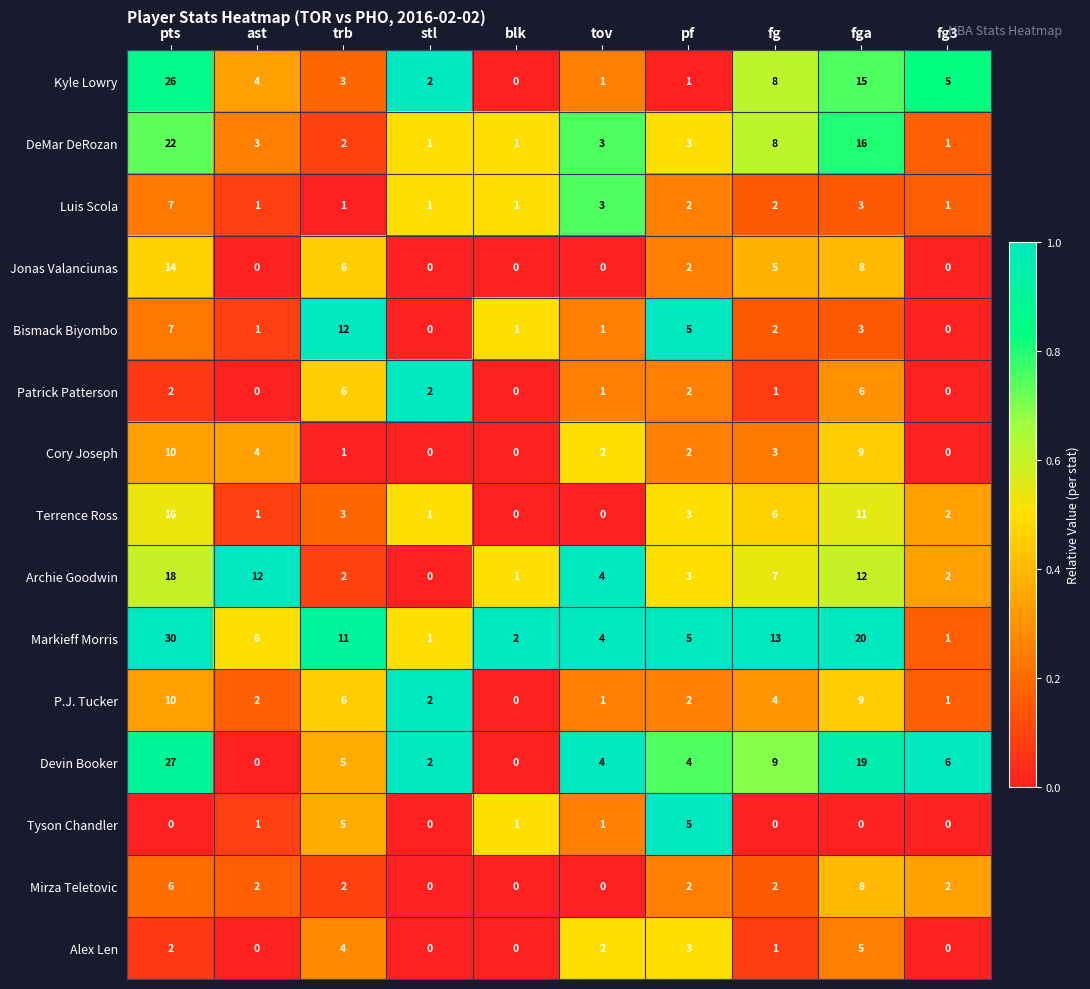

The value of Archie Goodwin at tov is 4. True or false?

True